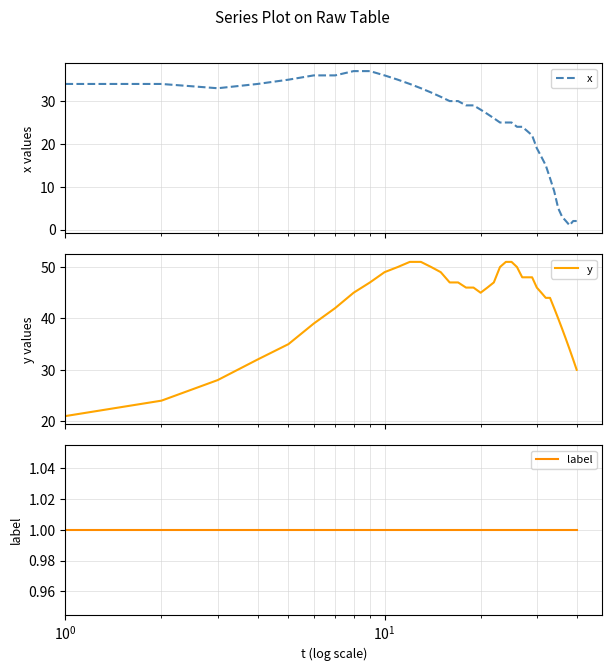

Reading left to right, list all the values displayed in this chart.

x: 34	34	33	34	35	36	36	37	37	36	35	34	33	32	31	30	30	29	29	28	27	26	25	25	25	24	24	23	22	19	17	15	12	9	5	3	2	1	2	2
y: 21	24	28	32	35	39	42	45	47	49	50	51	51	50	49	47	47	46	46	45	46	47	50	51	51	50	48	48	48	46	45	44	44	42	40	38	36	34	32	30
label: 1	1	1	1	1	1	1	1	1	1	1	1	1	1	1	1	1	1	1	1	1	1	1	1	1	1	1	1	1	1	1	1	1	1	1	1	1	1	1	1